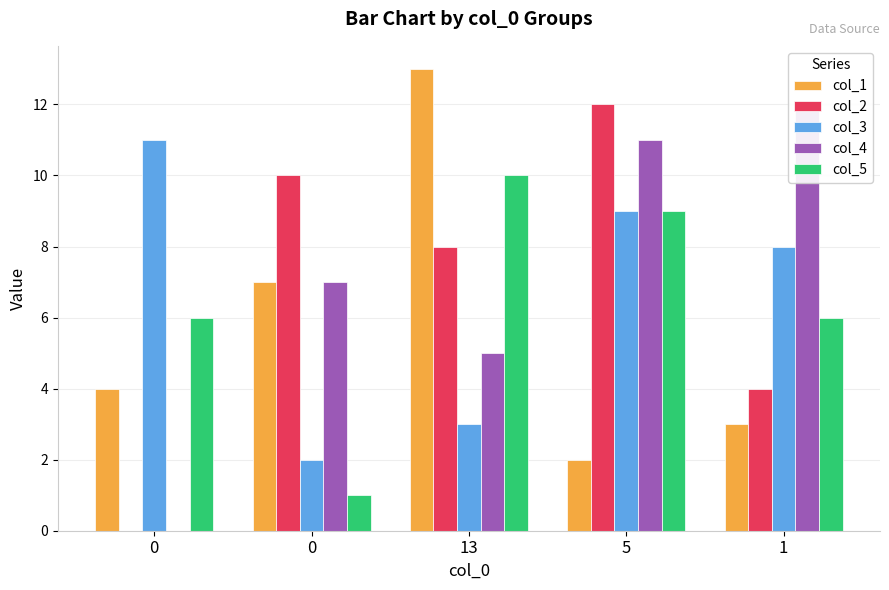

Rank the series by their maximum value, from highest to lowest.

col_1, col_2, col_4, col_3, col_5